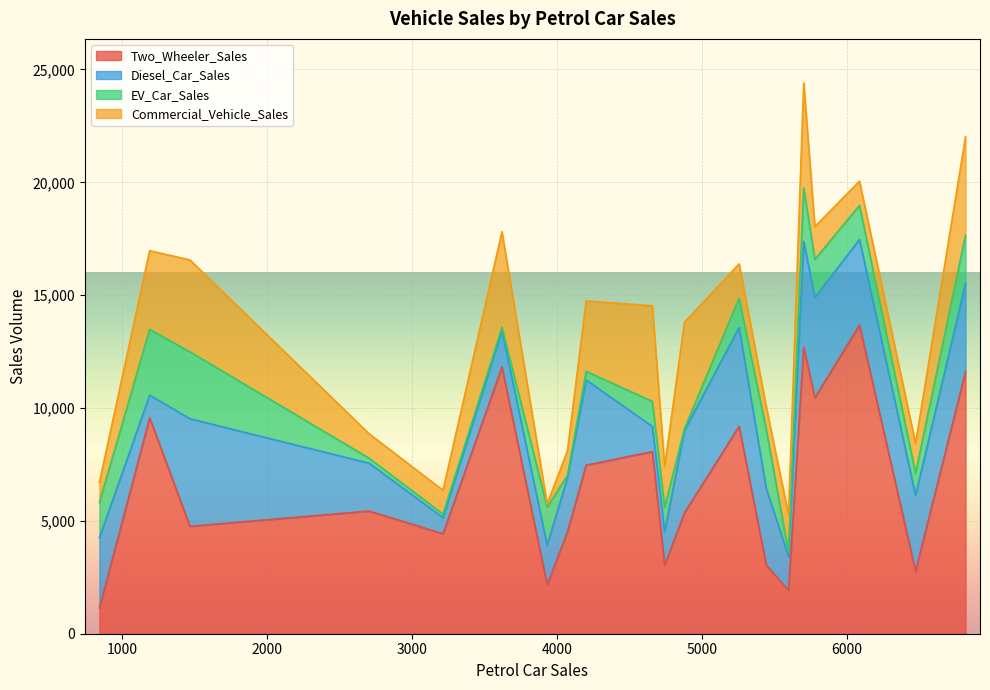

What is the difference between the EV_Car_Sales values at 11 and 7?

1151